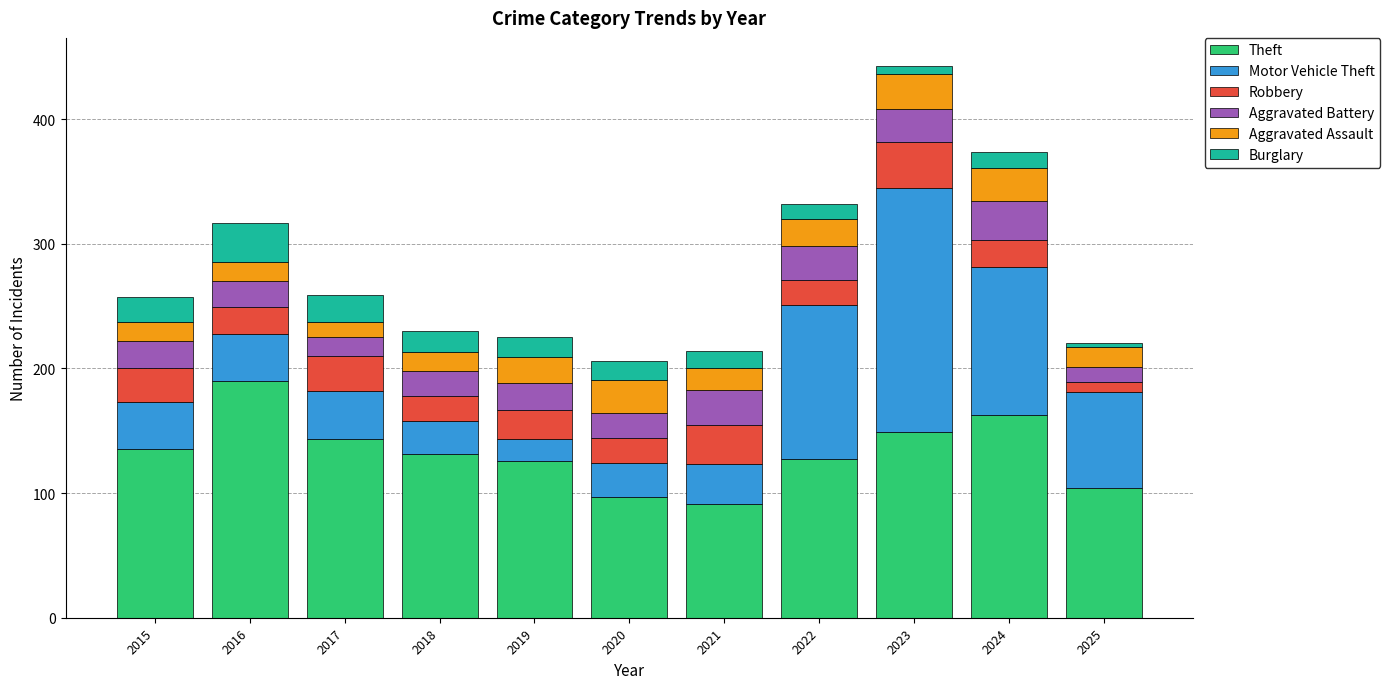

What are all the series names shown in the legend?

Theft, Motor Vehicle Theft, Robbery, Aggravated Battery, Aggravated Assault, Burglary